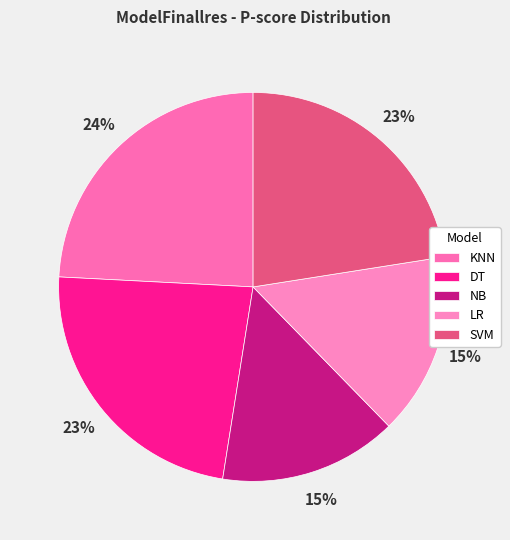

How many segments does this pie chart have?

5